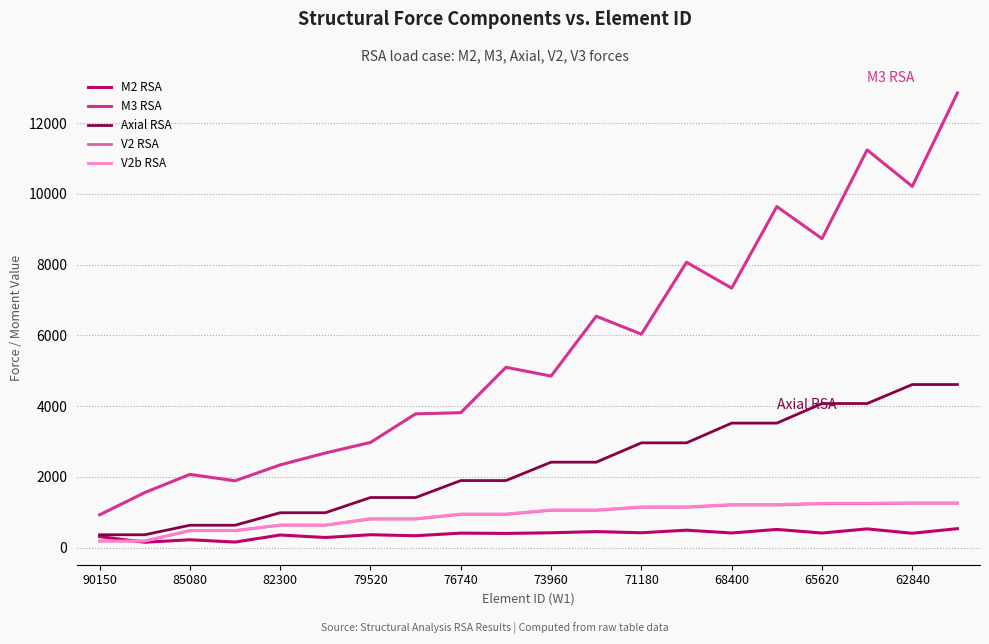

True or false: Axial RSA and M3 RSA cross at least once.

False